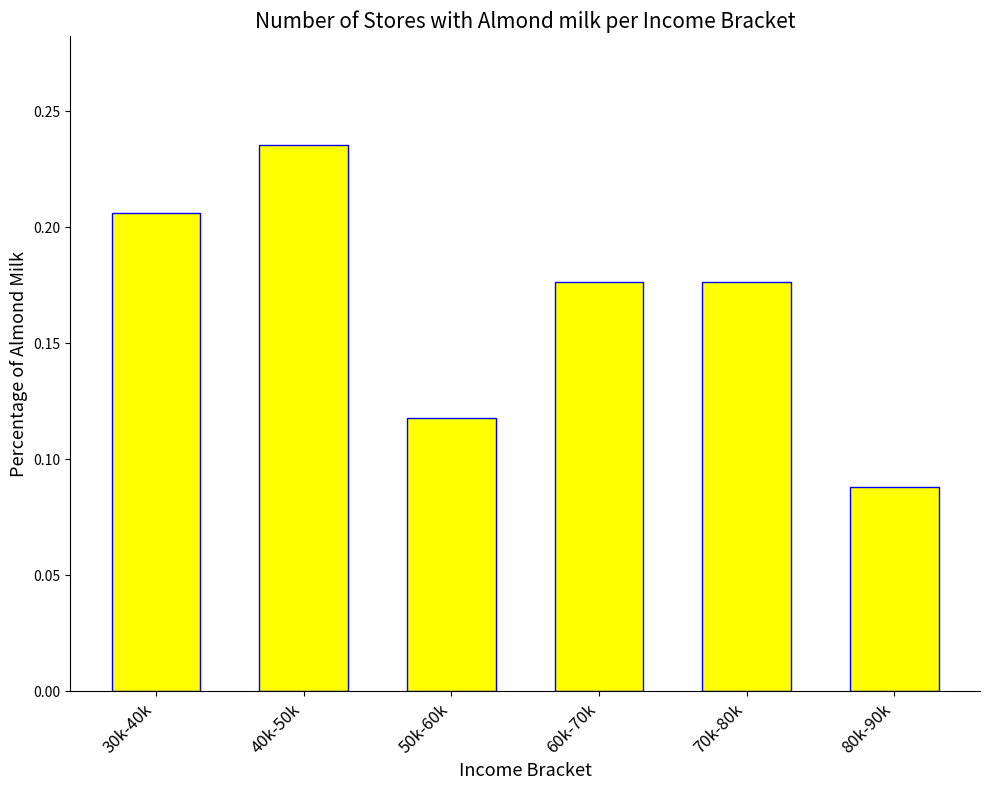

What position from the left is 70k-80k?

5